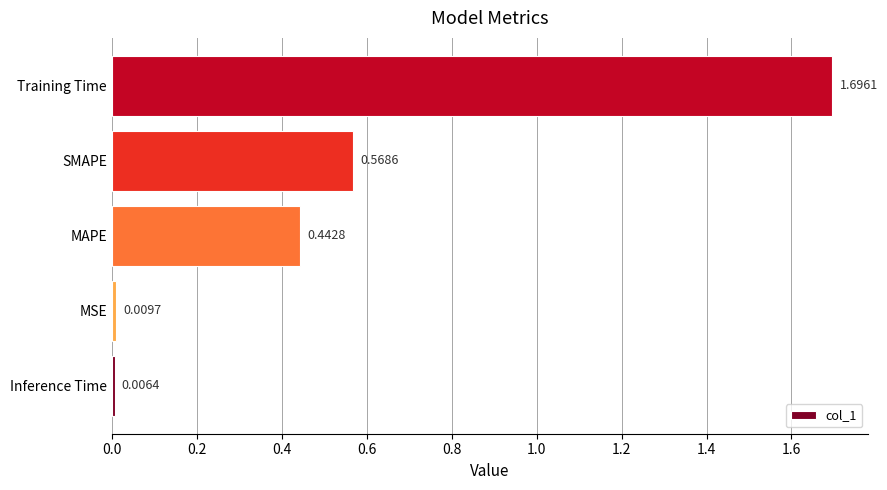

Rank the categories by value from highest to lowest.

Training Time, SMAPE, MAPE, MSE, Inference Time